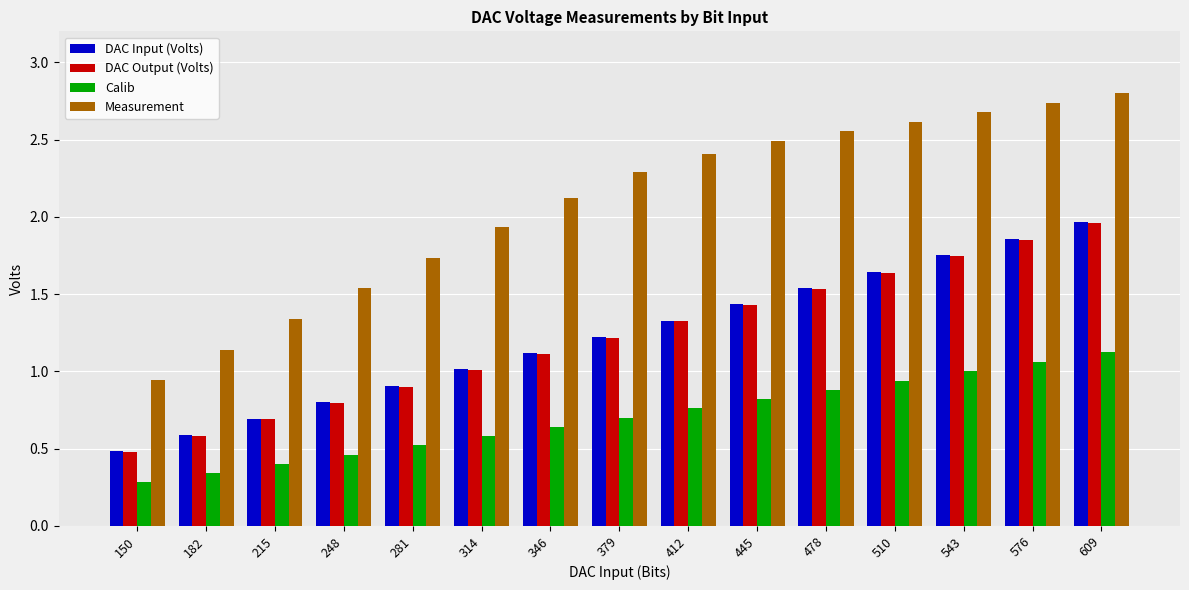

Which series has the largest total across all categories?

Measurement